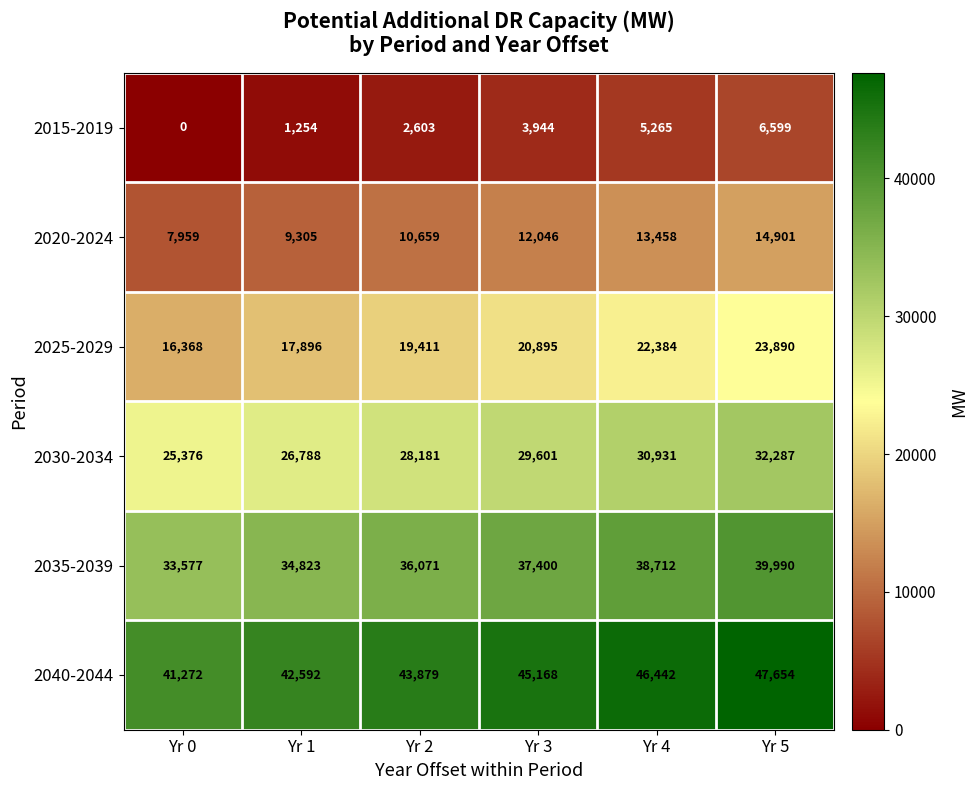

True or false: 2040-2044 has a value of 42592 at Yr 1.

True